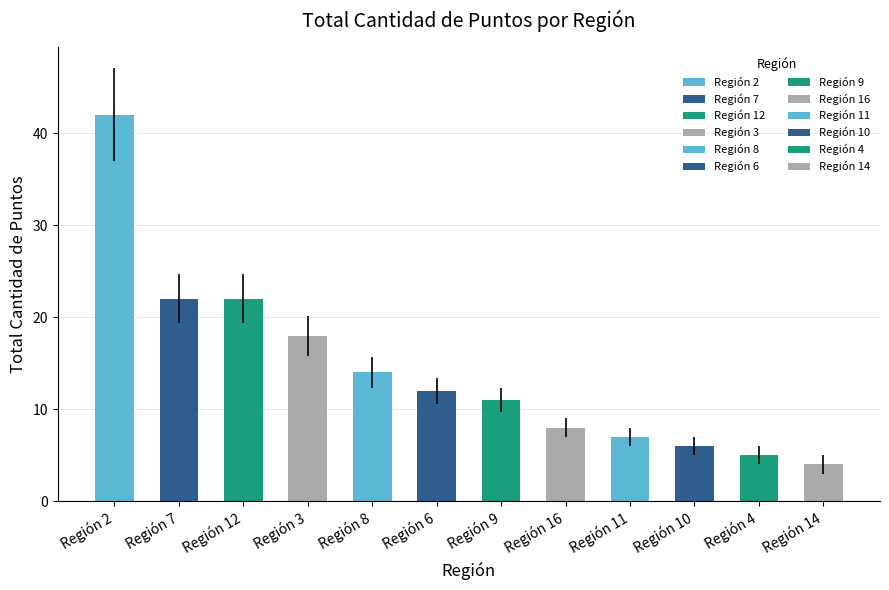

The value at 11 is 7. True or false?

True